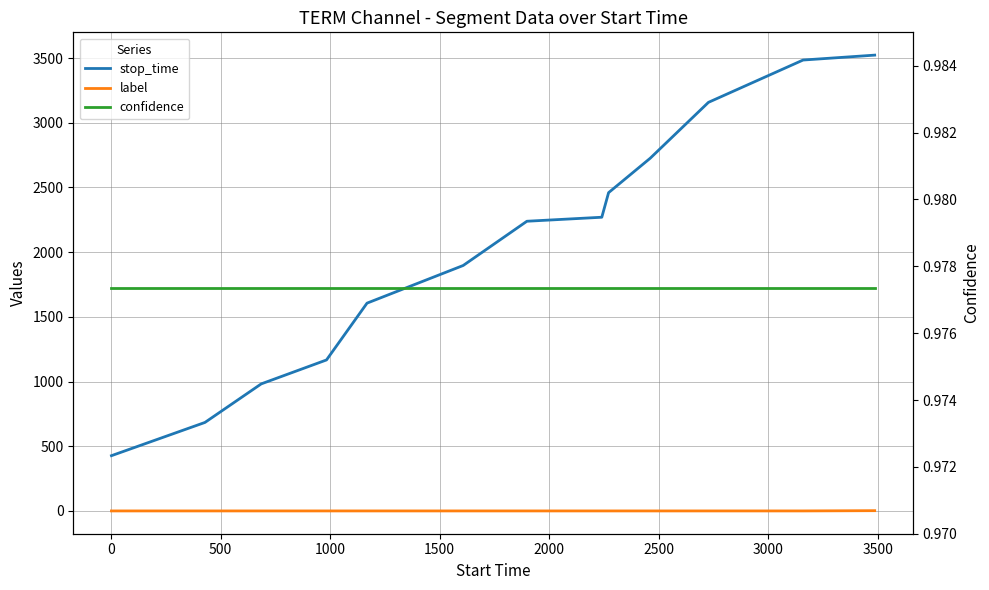

True or false: stop_time and label intersect in this chart.

False